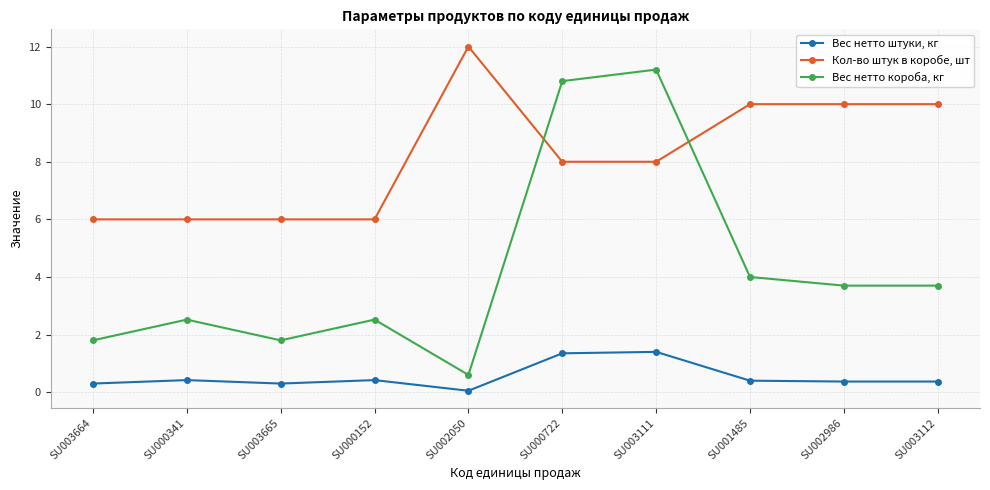

What is the label of the 5th point from the right?

SU000722